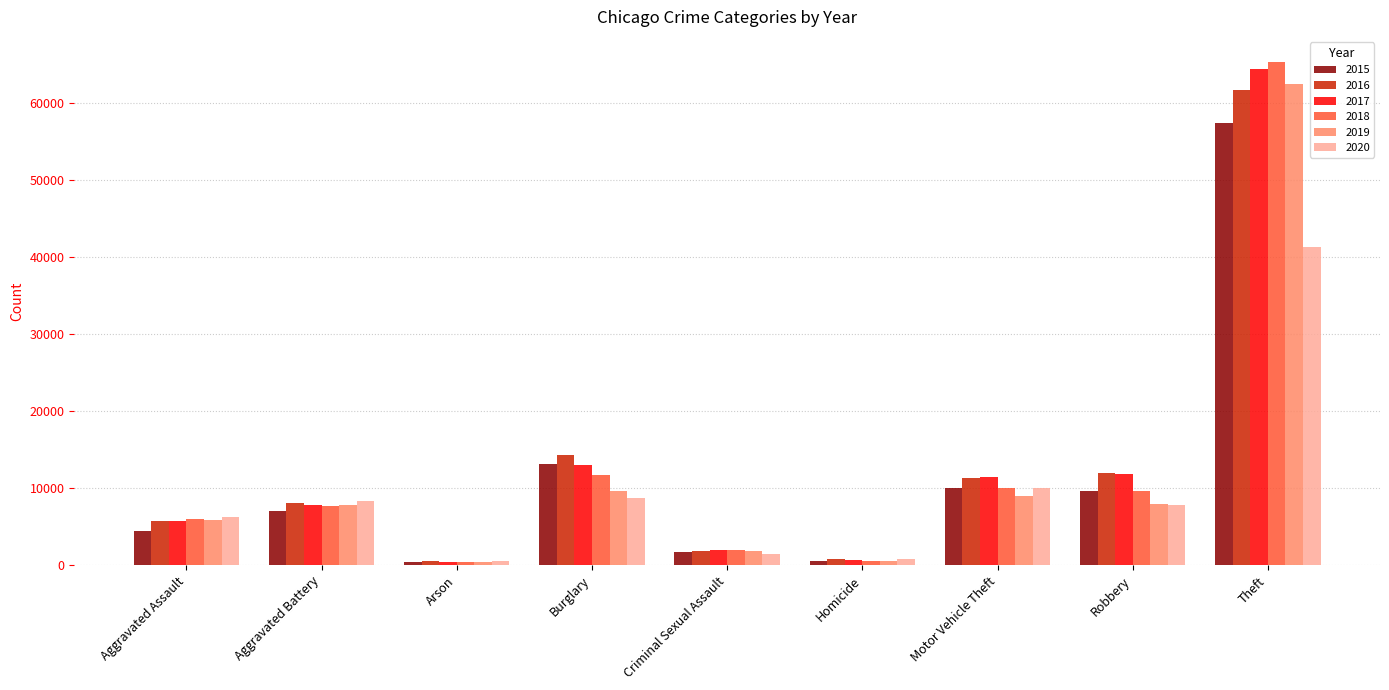

What is the value of the 2017 bar at the 9th from the left?

64378